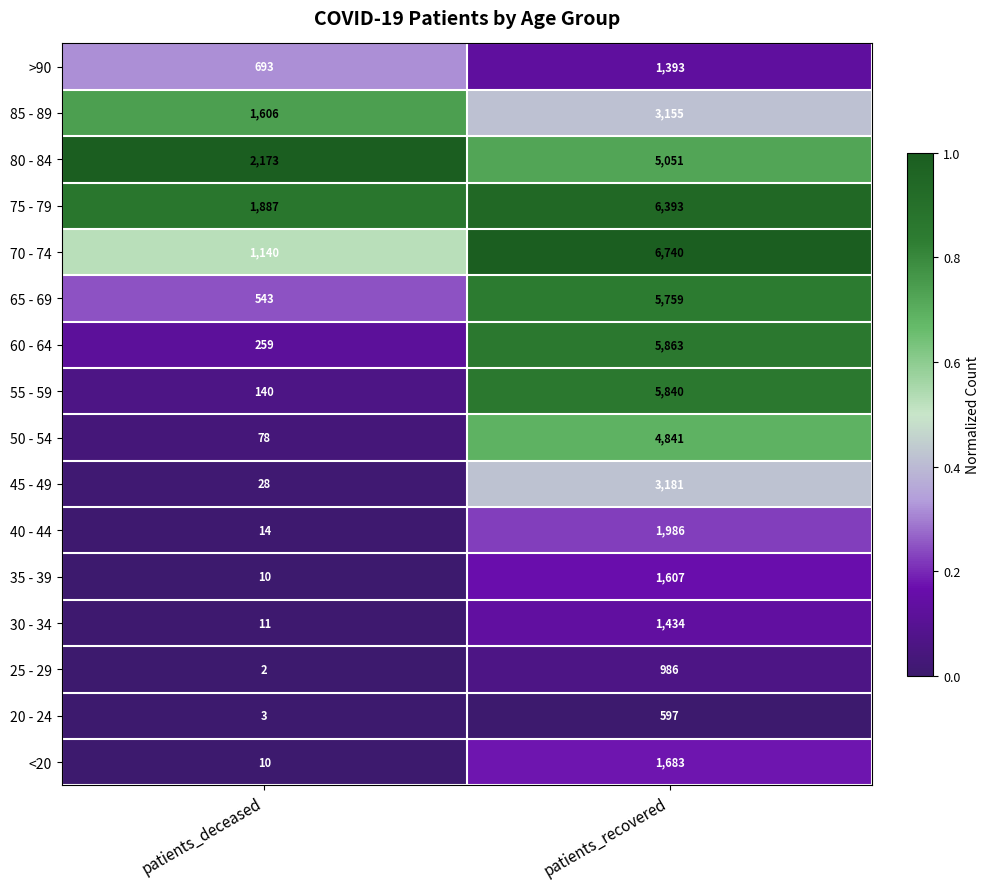

Read the >90 value at patients_recovered, to the nearest 50.

1400